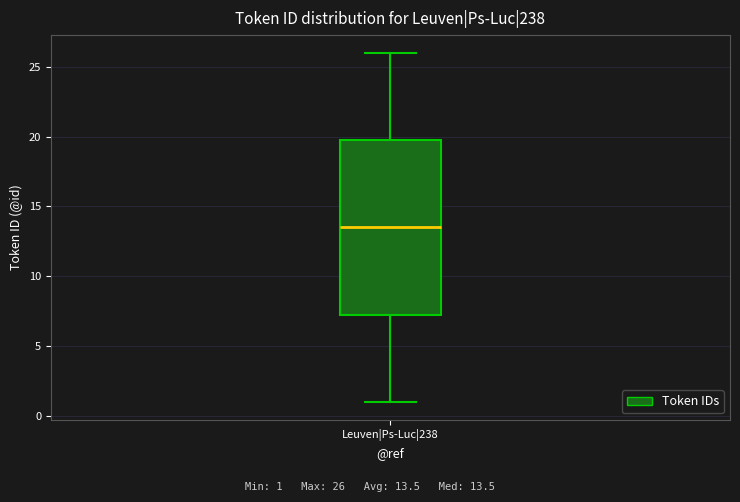

Transcribe this box plot: give where the median line is, the range the box spans, and where the two whiskers end, as read against the y-axis. The values are not printed on the chart, so give them approximately, as read against the axis.

median 13.5, box 7.5 to 20.0, whiskers 1.0 to 26.0